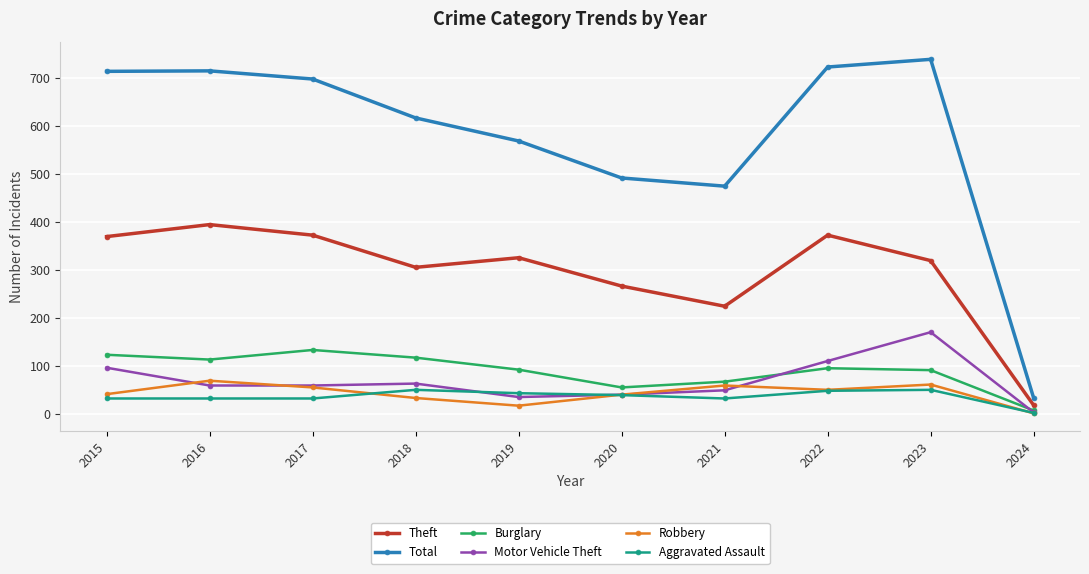

At how many categories does at least one series exceed 167?

9